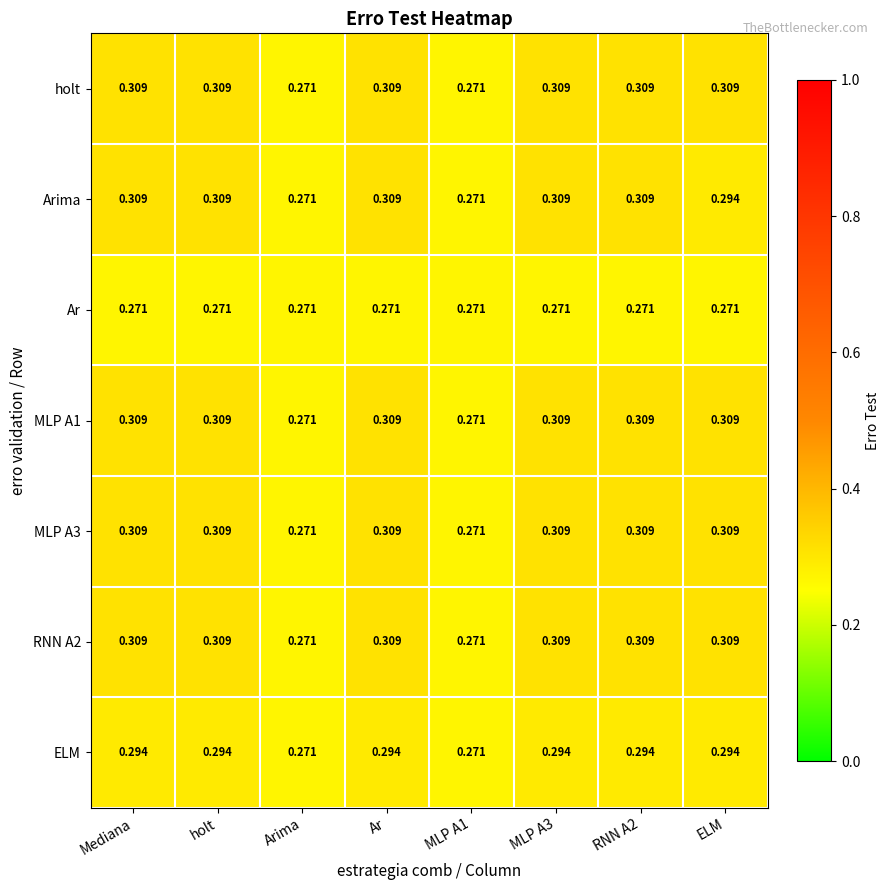

Is the value of MLP A3 at Arima greater than the value of RNN A2 at Ar?

No